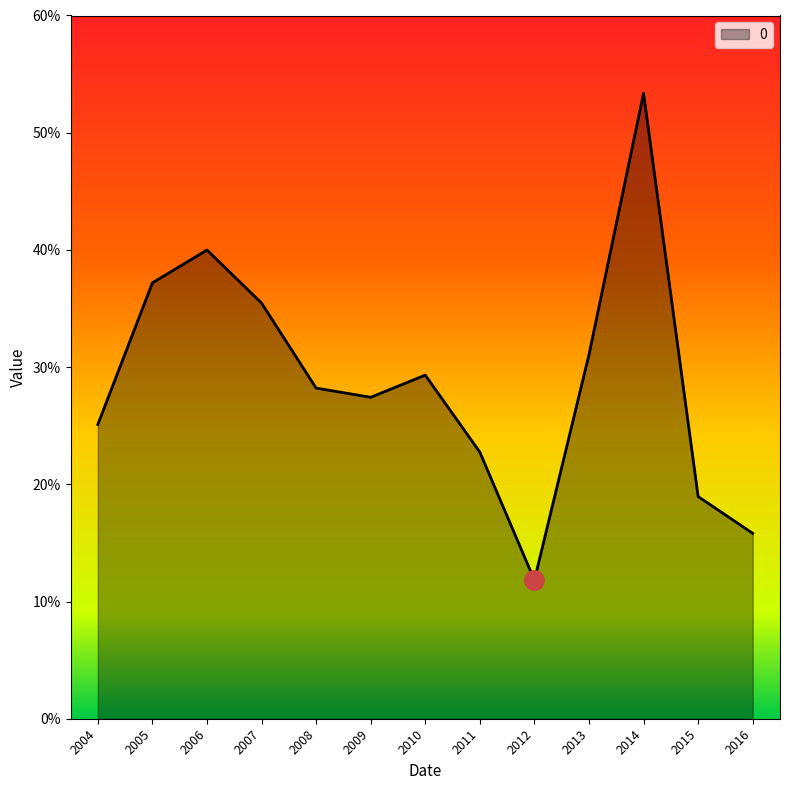

What is the average value?

0.3